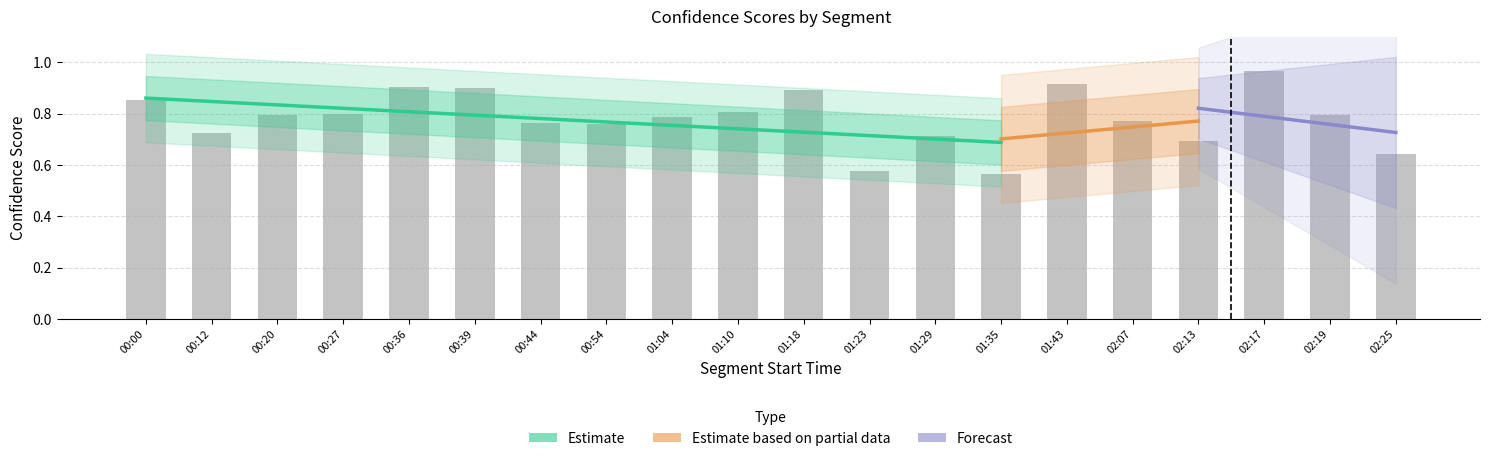

What is the difference between the values at 01:10 and 02:13?

0.1